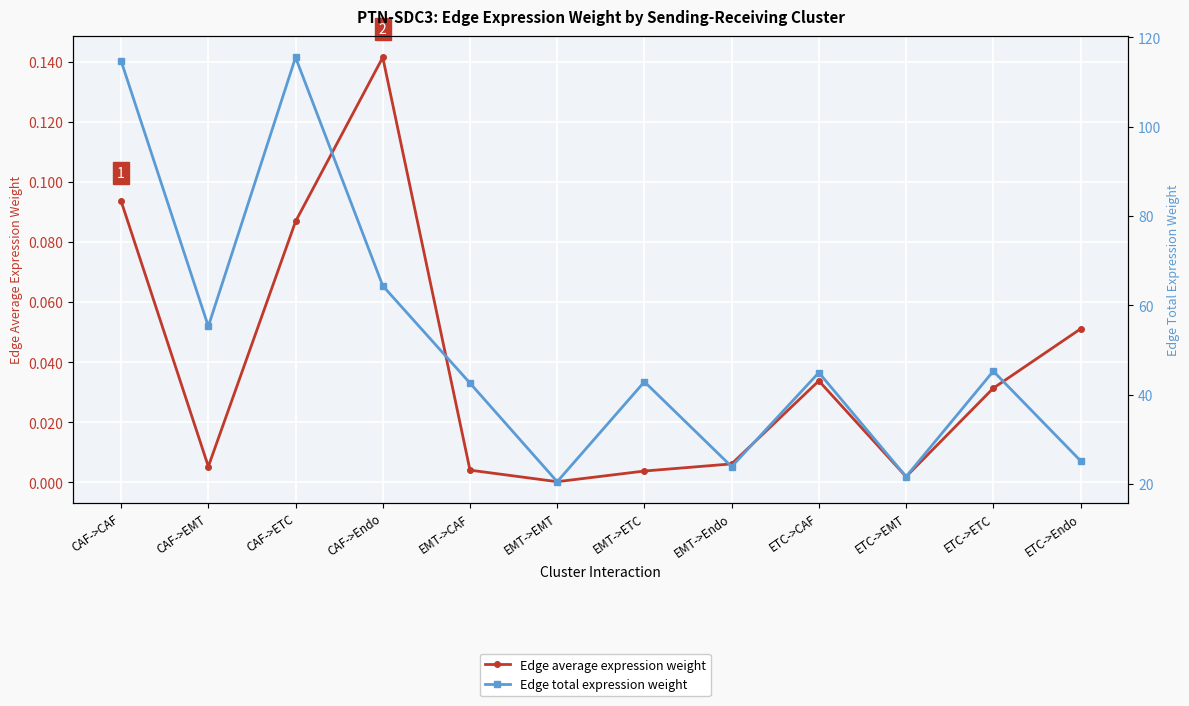

What is the highest value of the Edge average expression weight series?

0.1